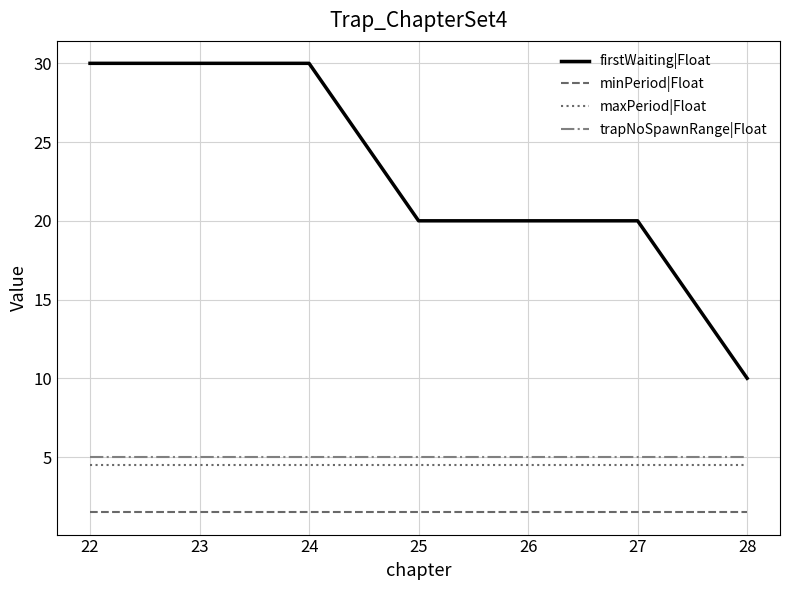

What is the sum of all firstWaiting|Float values?

160.0